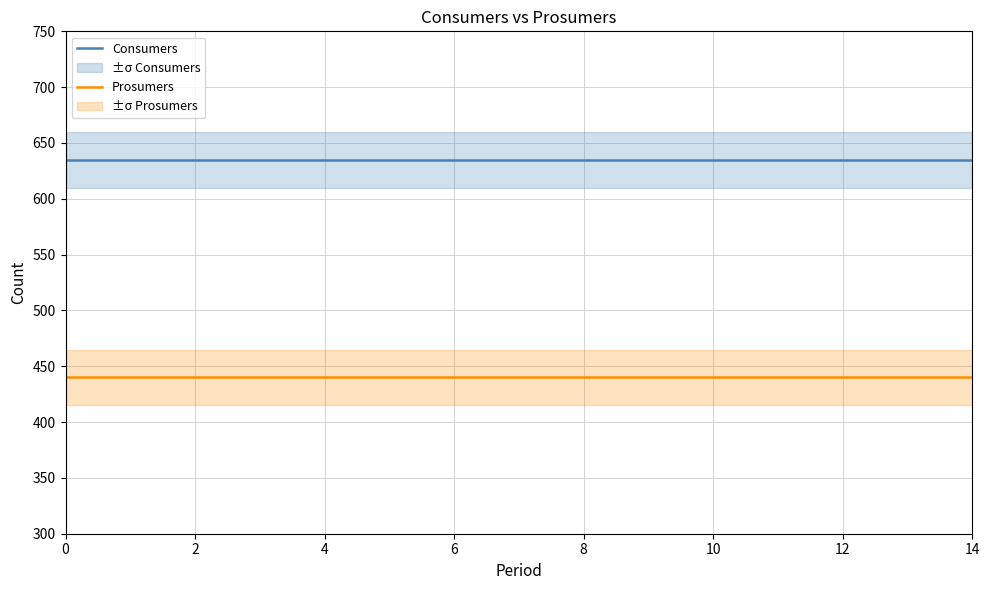

What is the average value of the Consumers series?

635